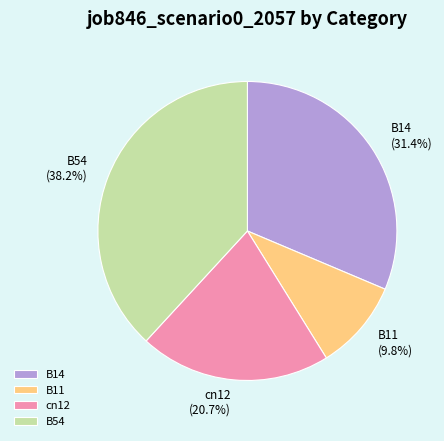

Is it true that B14 is 31% of the pie?

True